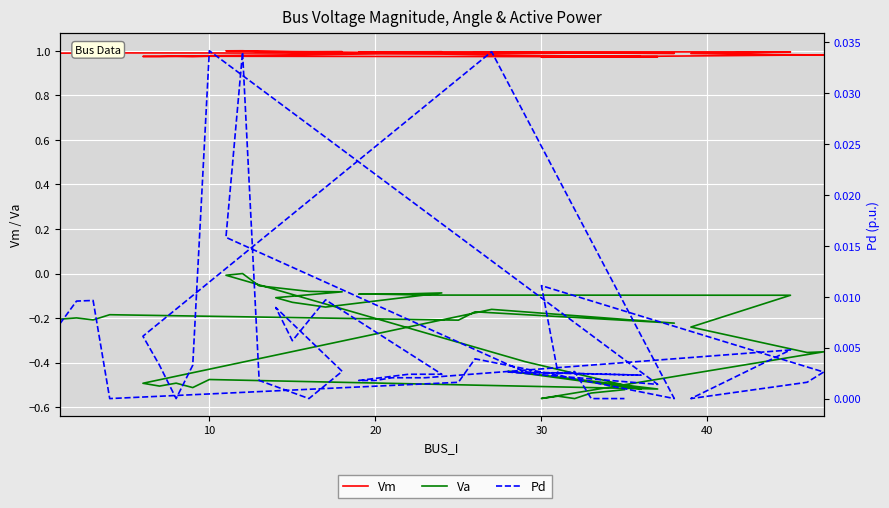

Which series has the largest range (max minus min)?

Va